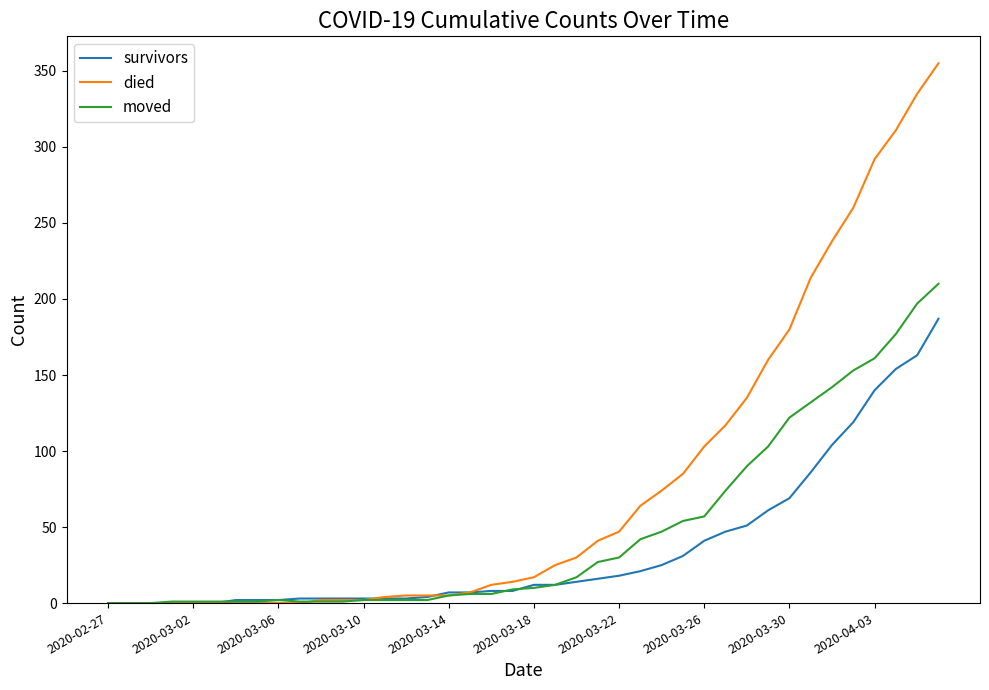

Which series has the widest spread of values?

died